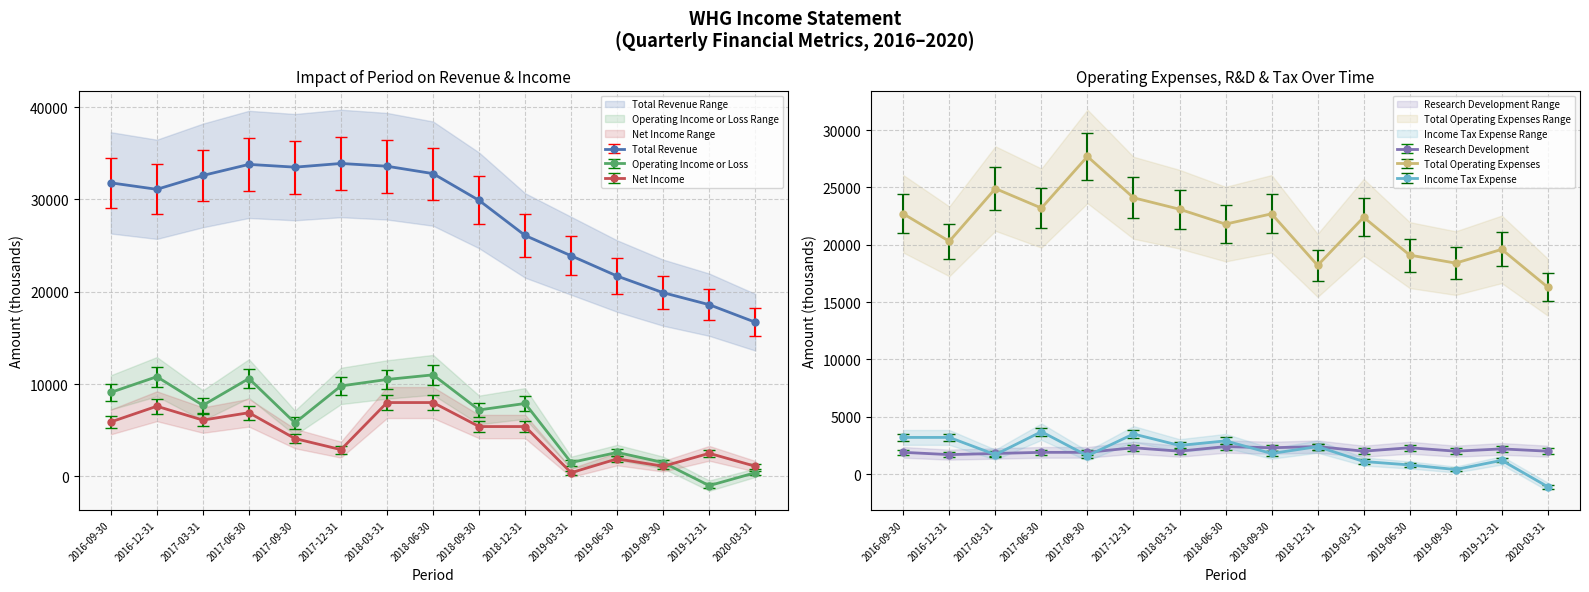

True or false: Total Revenue has more than 0 points higher than both neighbors.

True